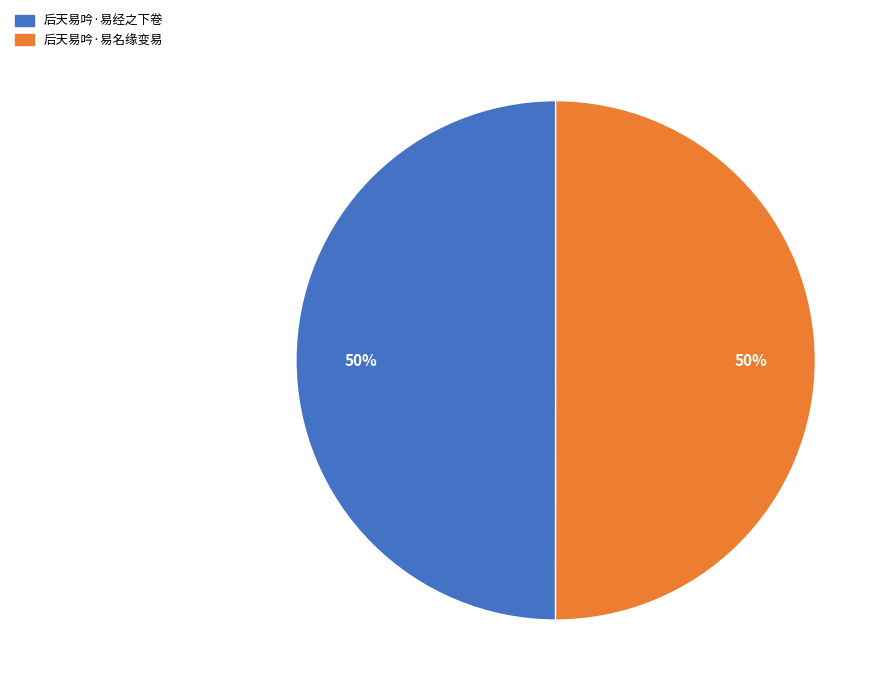

Count the number of slices in the pie.

2